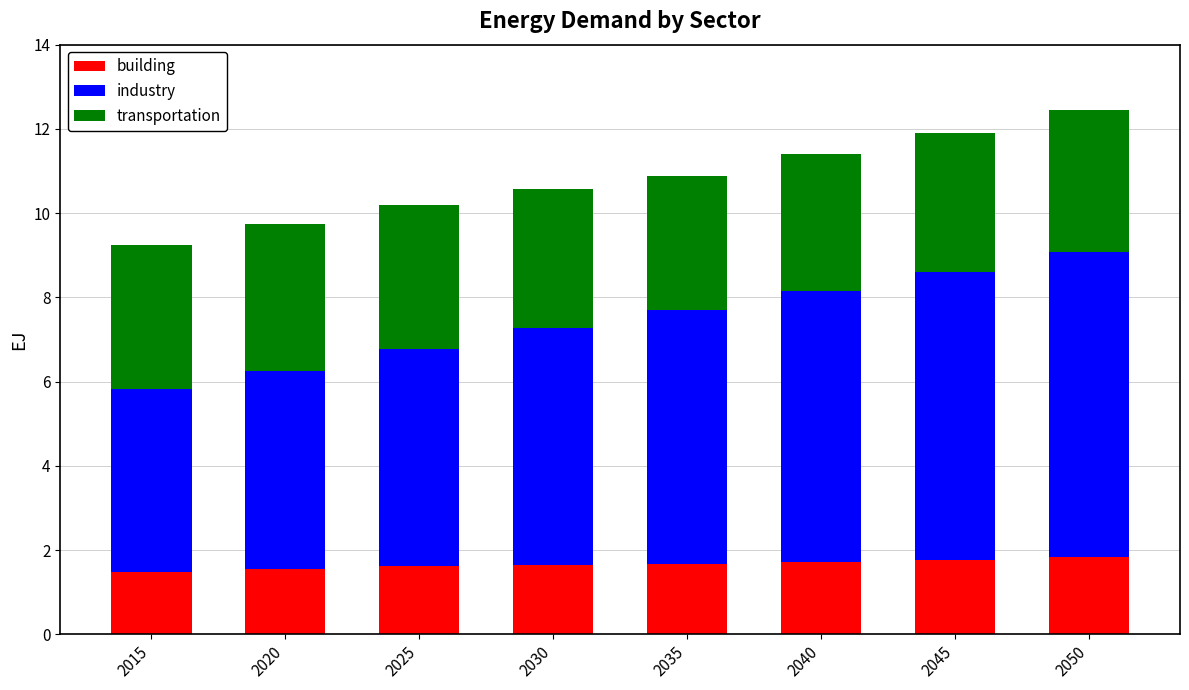

Are the bars horizontal?

No